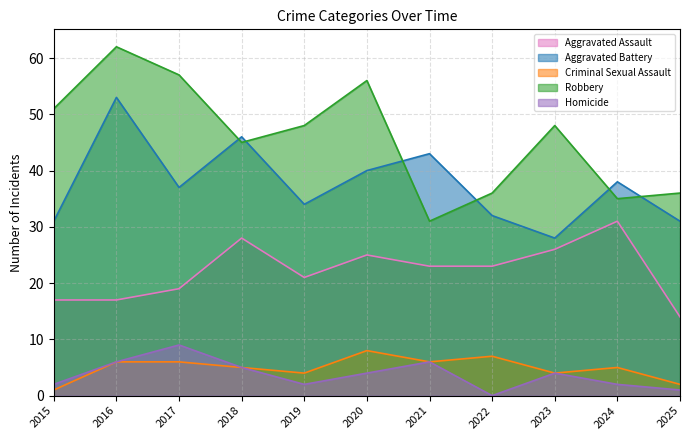

Which has a higher value, 2020 or 2018?

2018